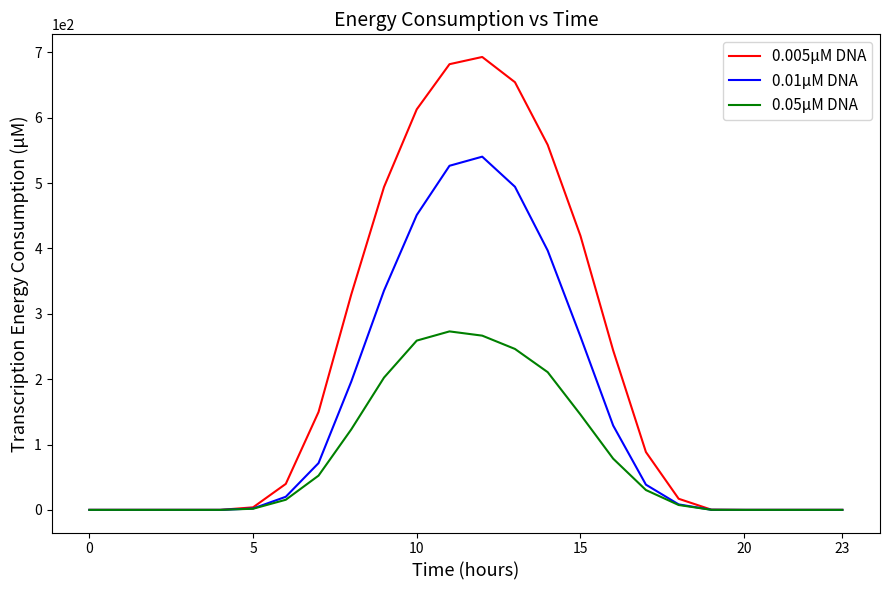

Which series has the largest total across all categories?

0.005μM DNA